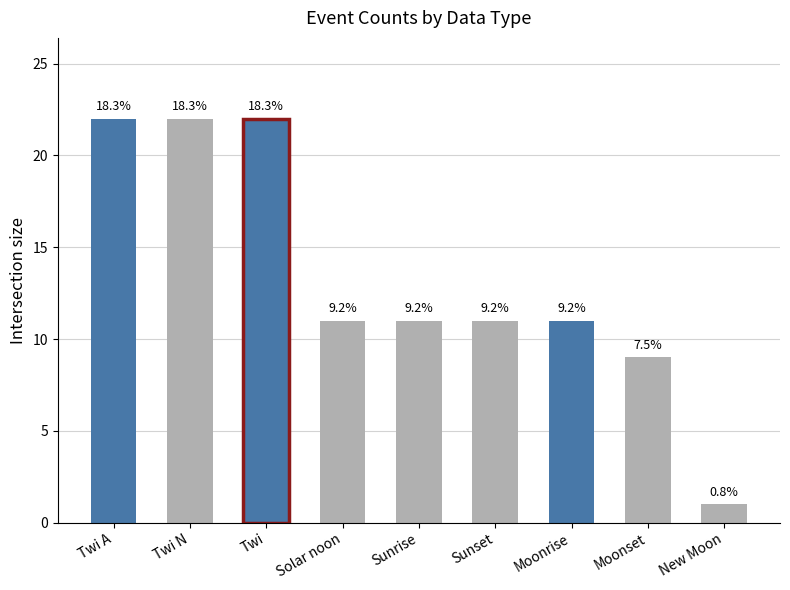

Is it true that the value at Twi is 5?

False